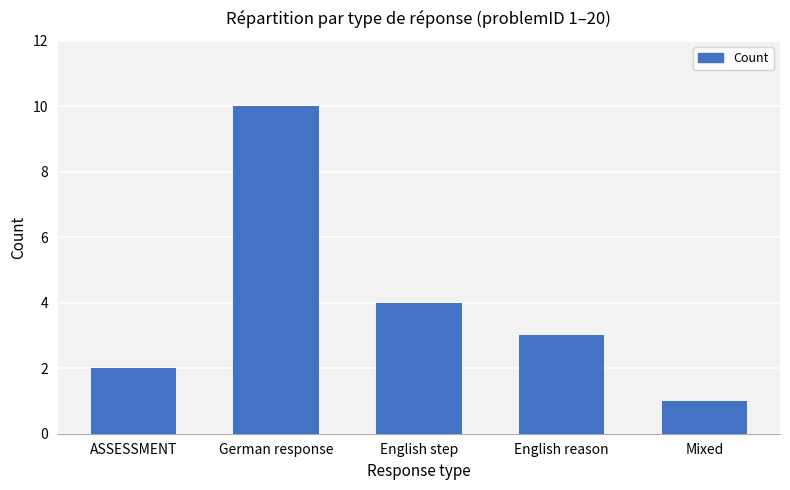

The chart shows a value of 3 at ASSESSMENT. True or false?

False